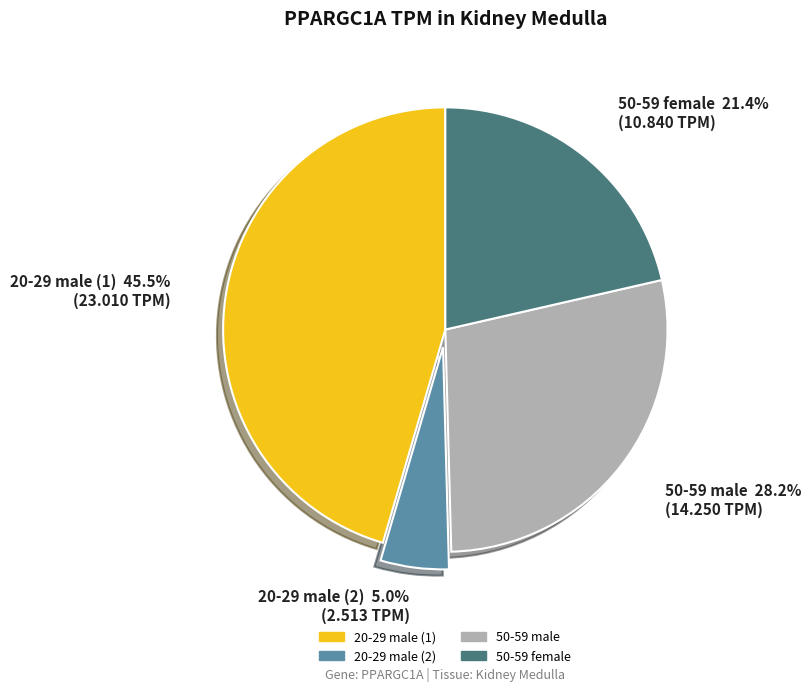

The 50-59 female slice represents 21% of the pie. True or false?

True